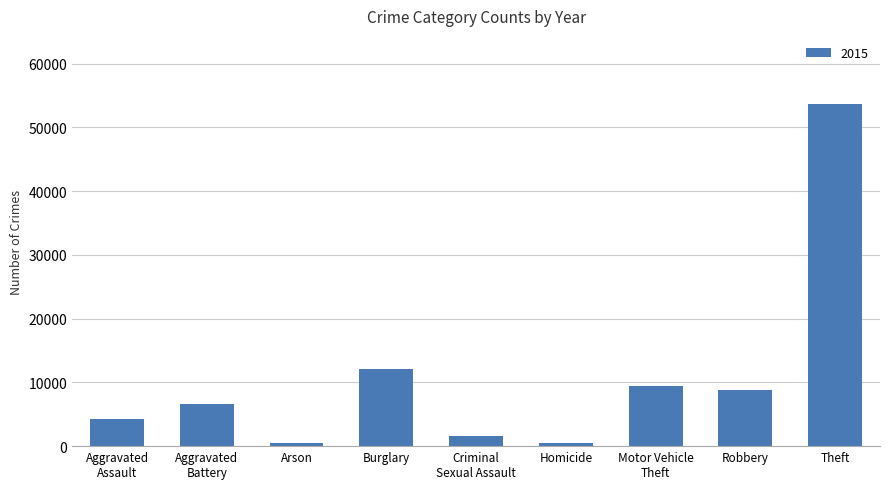

What is the smallest value displayed?

429